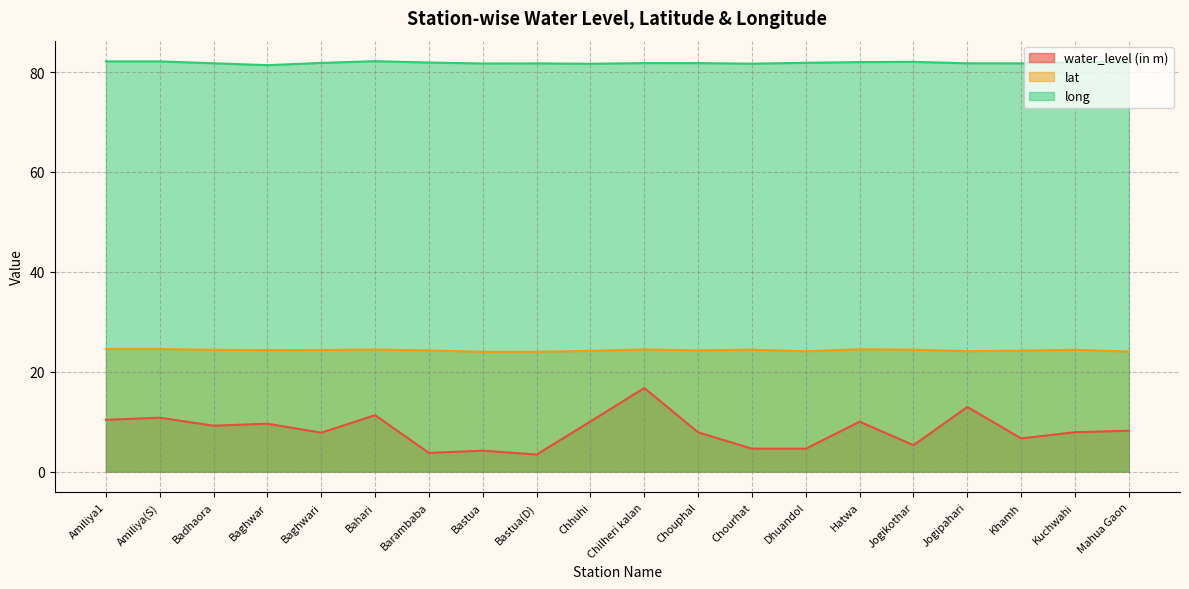

What is the label of the 16th point from the right?

Baghwari